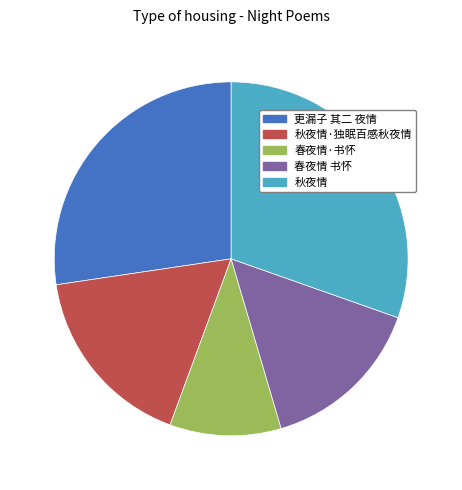

Does any single category account for the majority?

No